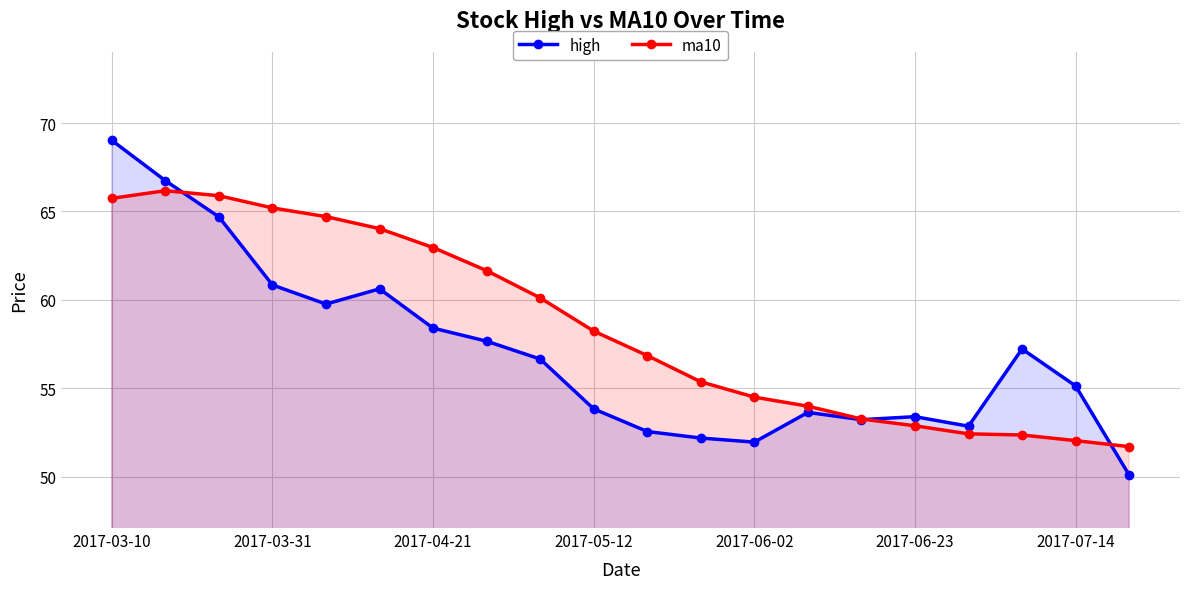

At which category does the chart reach its minimum across all series?

19